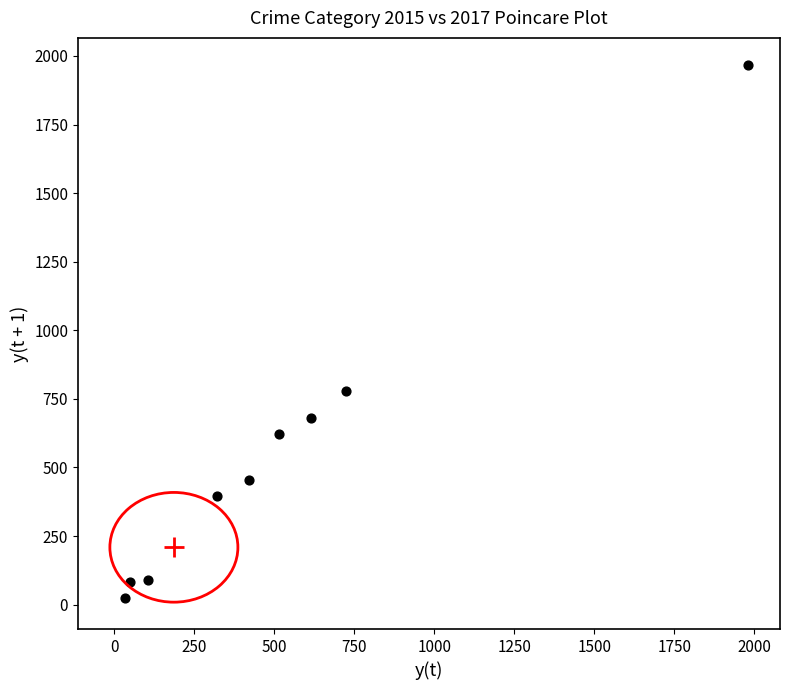

What Y value in the scatter plot is closest to 995?

780